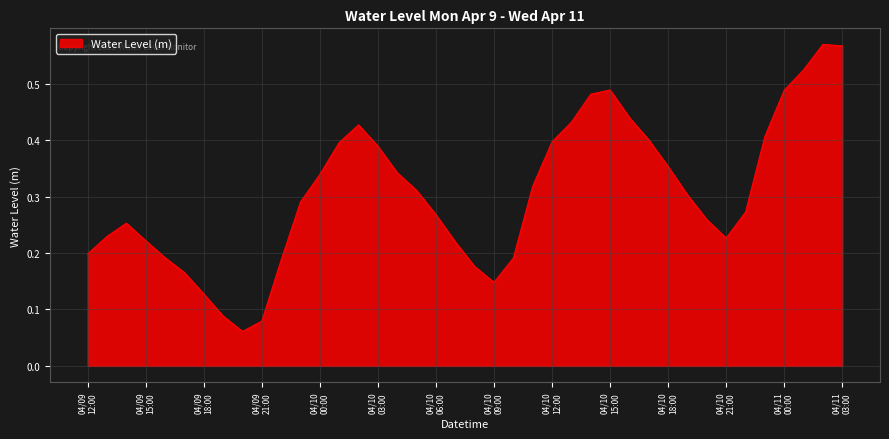

Reading left to right, what are all the values shown in this chart?

0.2	0.2	0.3	0.2	0.2	0.2	0.1	0.1	0.1	0.1	0.2	0.3	0.3	0.4	0.4	0.4	0.3	0.3	0.3	0.2	0.2	0.1	0.2	0.3	0.4	0.4	0.5	0.5	0.4	0.4	0.4	0.3	0.3	0.2	0.3	0.4	0.5	0.5	0.6	0.6